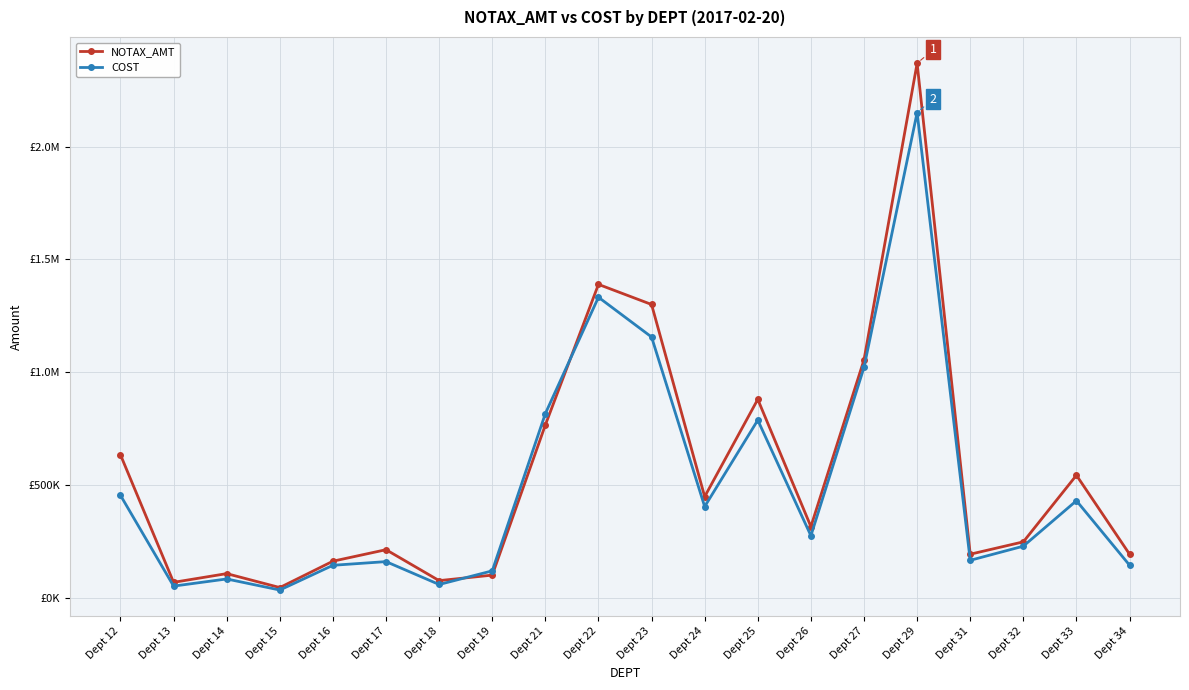

Does the chart have visible grid lines?

Yes